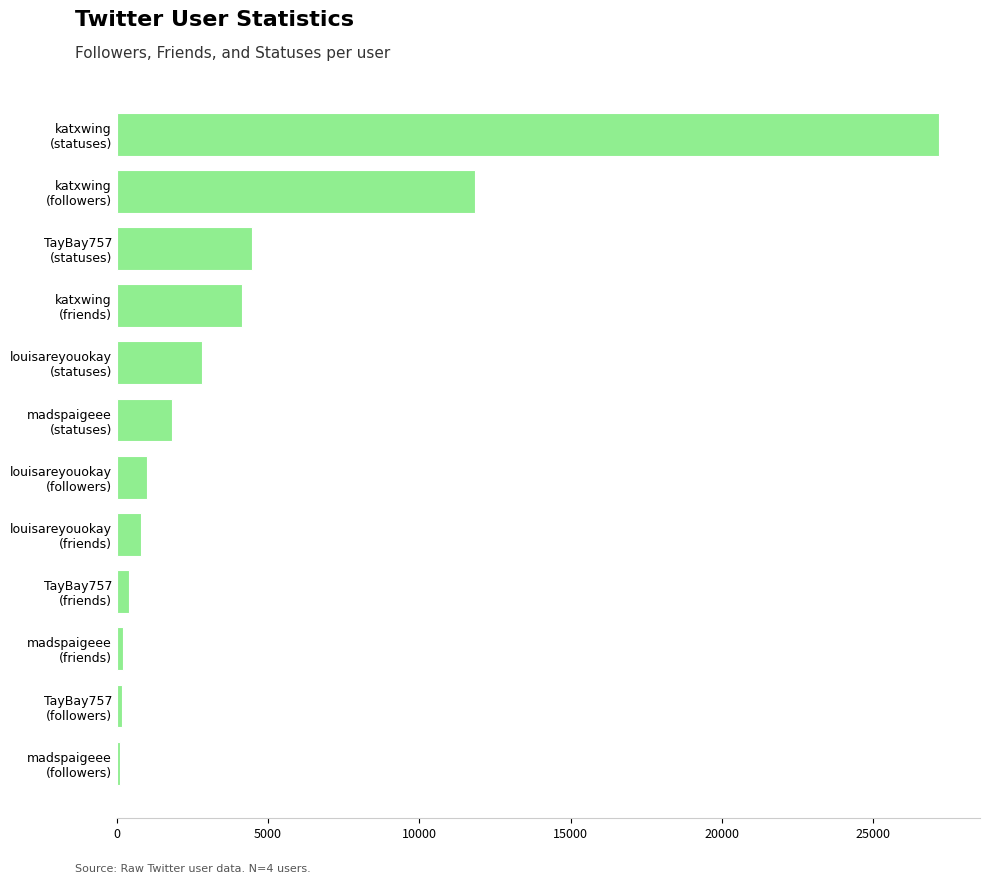

What is the maximum value shown in the chart?

27175